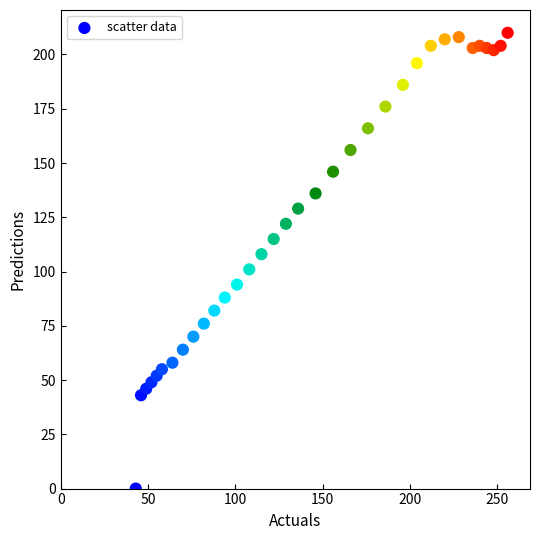

What is the range of X values (max minus min)?

213